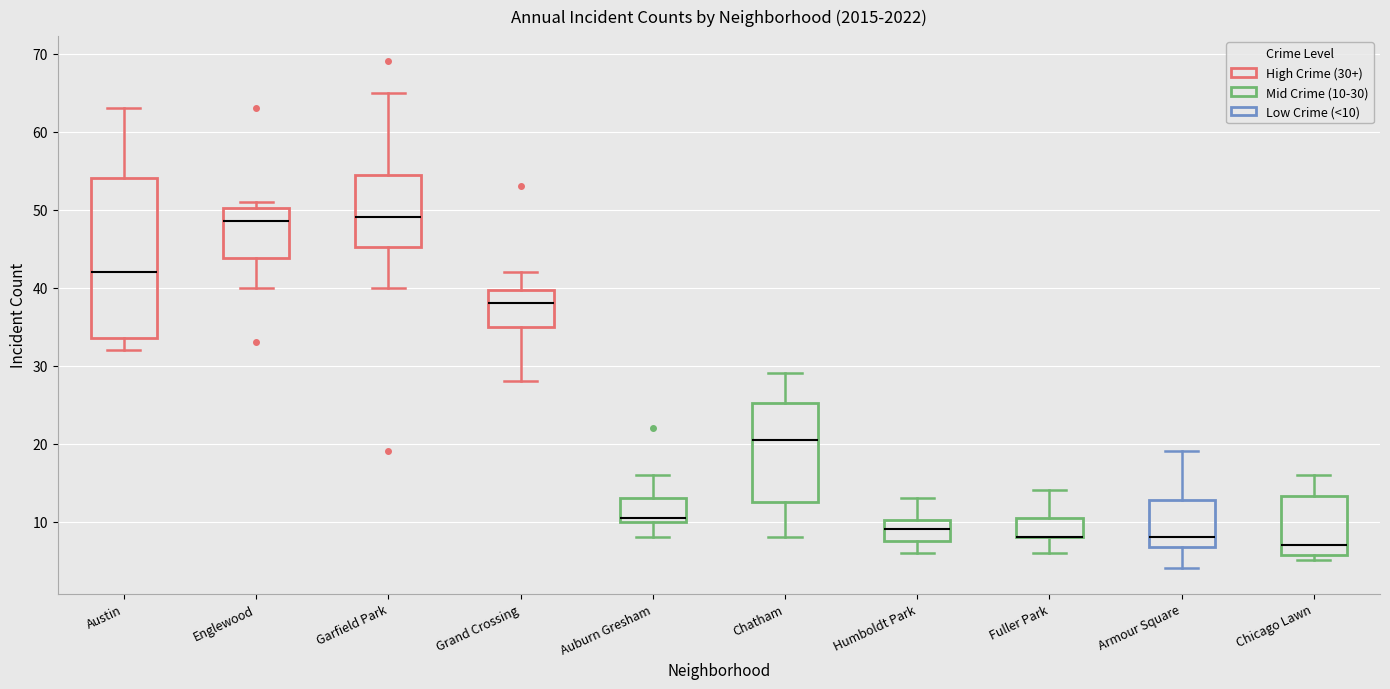

Reading left to right, transcribe this box plot: for each box, give where its median line is, the range the box spans, and where its two whiskers end, as read against the y-axis. The values are not printed on the chart, so give them approximately, as read against the axis.

Austin: median 42, box 34 to 54, whiskers 32 to 63
Englewood: median 49, box 44 to 50, whiskers 40 to 51
Garfield Park: median 49, box 45 to 55, whiskers 40 to 65
Grand Crossing: median 38, box 35 to 40, whiskers 28 to 42
Auburn Gresham: median 11, box 10 to 13, whiskers 8 to 16
Chatham: median 21, box 13 to 25, whiskers 8 to 29
Humboldt Park: median 9, box 8 to 10, whiskers 6 to 13
Fuller Park: median 8 (drawn on the box's lower edge), box 8 to 11, whiskers 6 to 14
Armour Square: median 8, box 7 to 13, whiskers 4 to 19
Chicago Lawn: median 7, box 6 to 13, whiskers 5 to 16